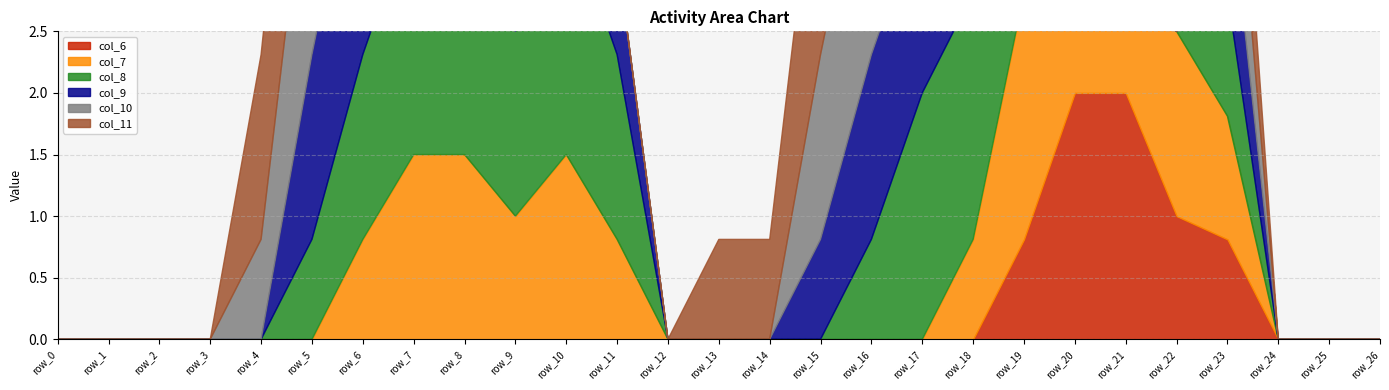

What is the difference between the maximum and second lowest values in the col_6 series?

2.0